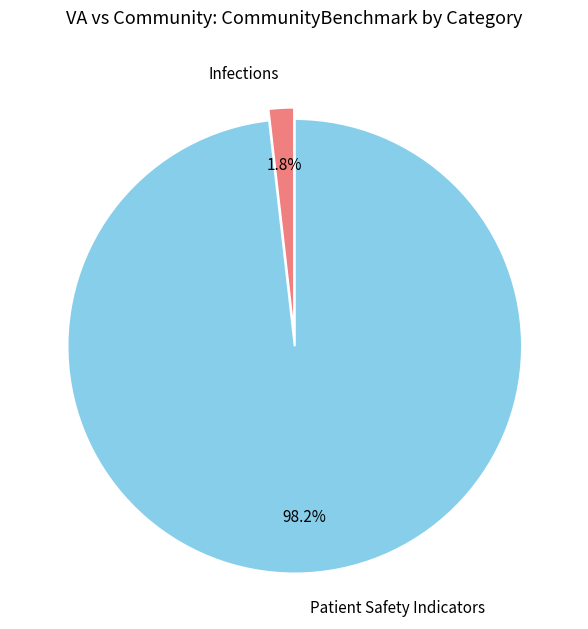

Rank the categories by value from highest to lowest.

Patient Safety Indicators, Infections